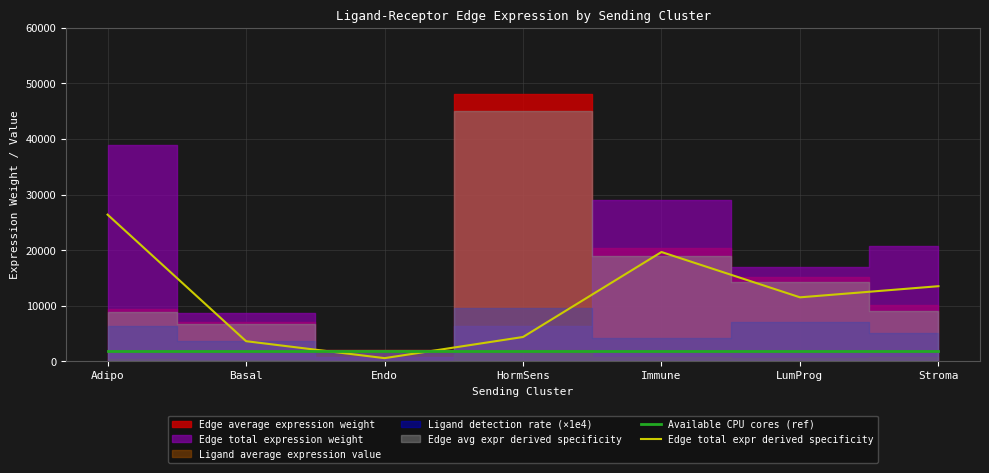

How many intersections are there between Edge total expr derived specificity and Available CPU cores (ref)?

2